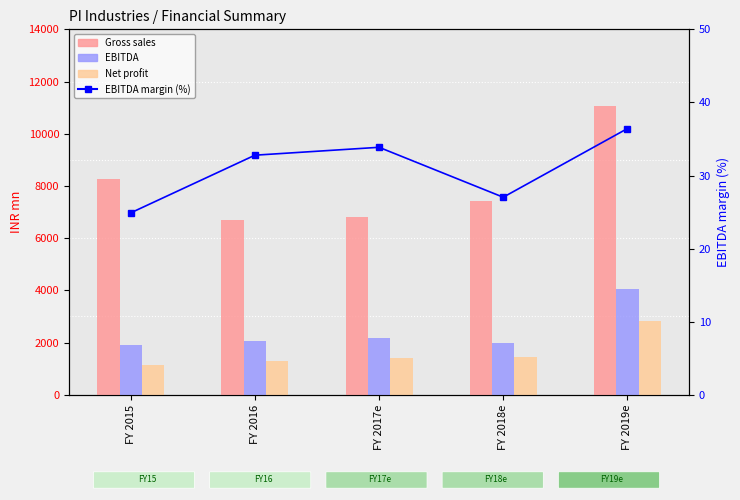

At which category does the chart reach its minimum across all series?

FY 2015